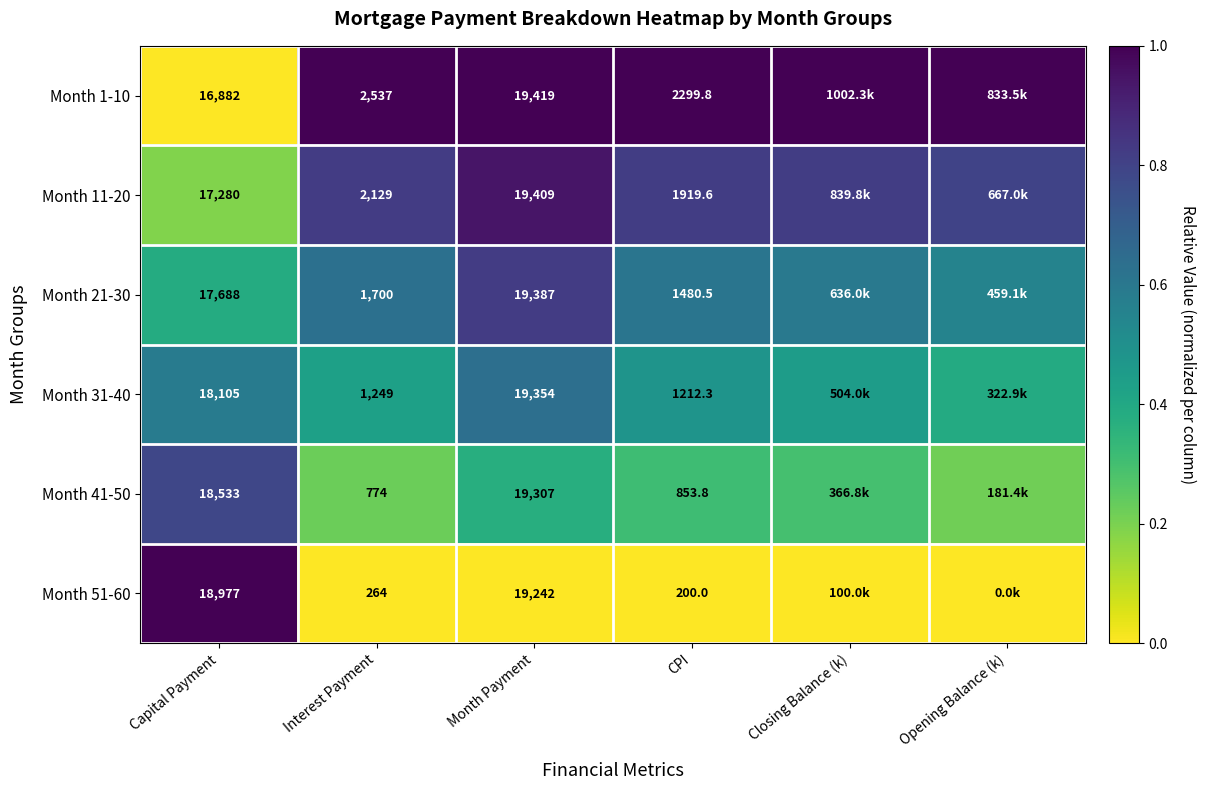

Is the value of Month 31-40 at Month Payment greater than the value of Month 11-20 at Interest Payment?

Yes